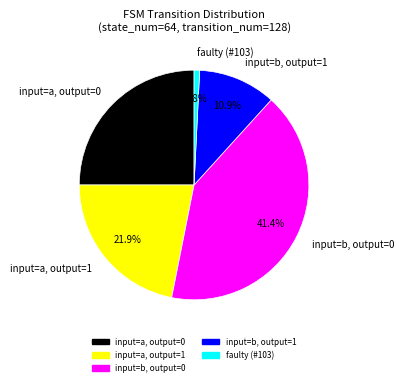

Is input=a, output=0 the majority of the pie?

No